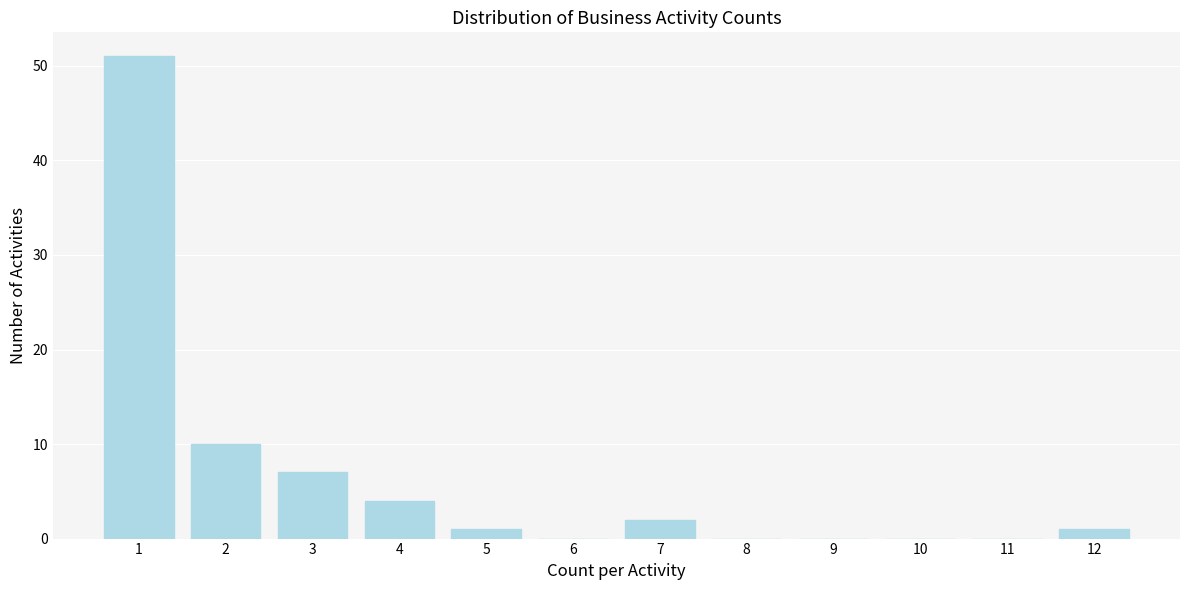

Reading left to right, extract all data points from this chart.

1=51	2=10	3=7	4=4	5=1	6=0	7=2	8=0	9=0	10=0	11=0	12=1